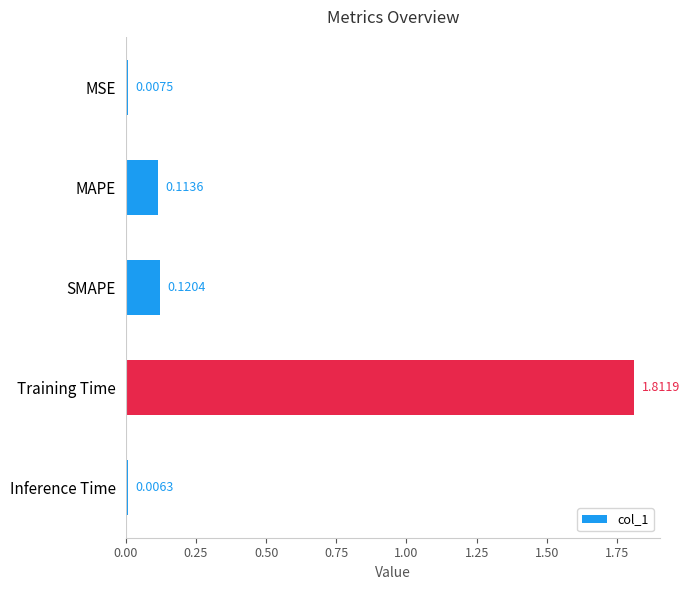

Between Inference Time and Training Time, which is larger?

Training Time